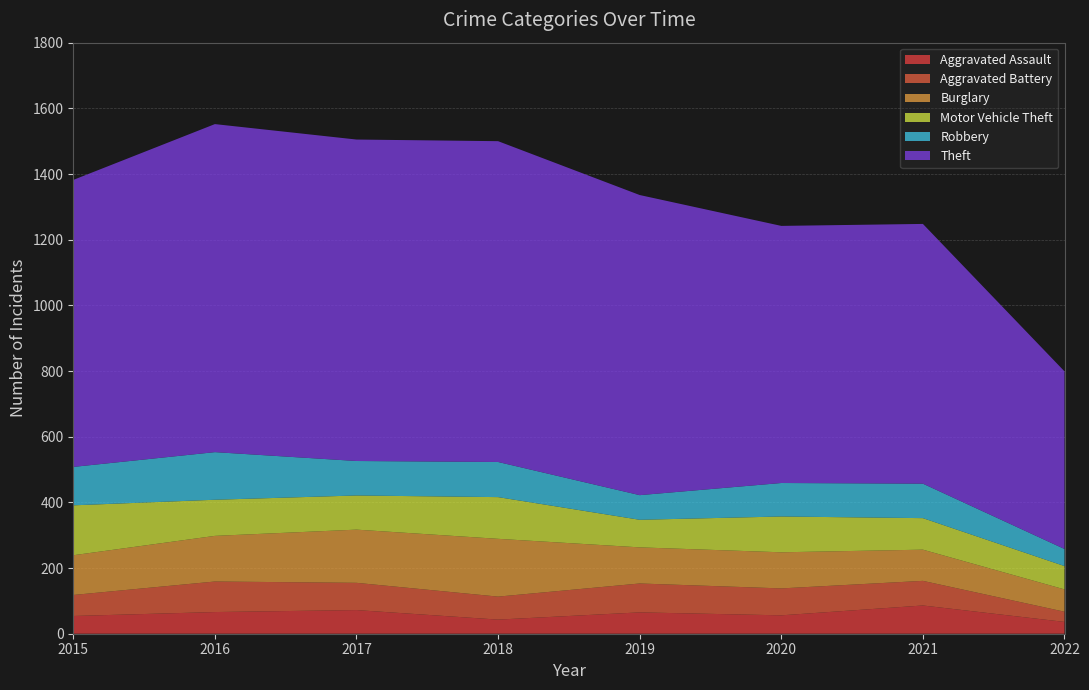

Reading left to right, list all the values displayed in this chart.

Aggravated Assault: 54	66	72	43	65	56	86	36
Aggravated Battery: 64	93	83	70	88	82	75	31
Burglary: 121	139	162	176	110	110	95	68
Motor Vehicle Theft: 152	110	104	127	84	109	96	71
Robbery: 117	145	105	107	75	102	105	52
Theft: 874	999	979	977	914	783	791	541